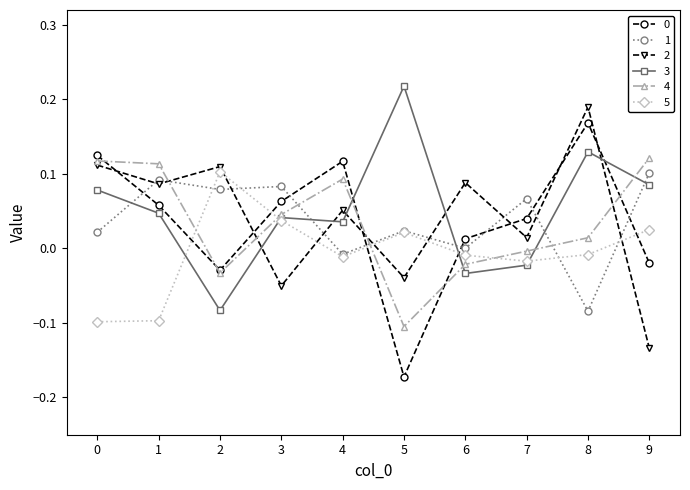

How many categories are shown in the chart?

10